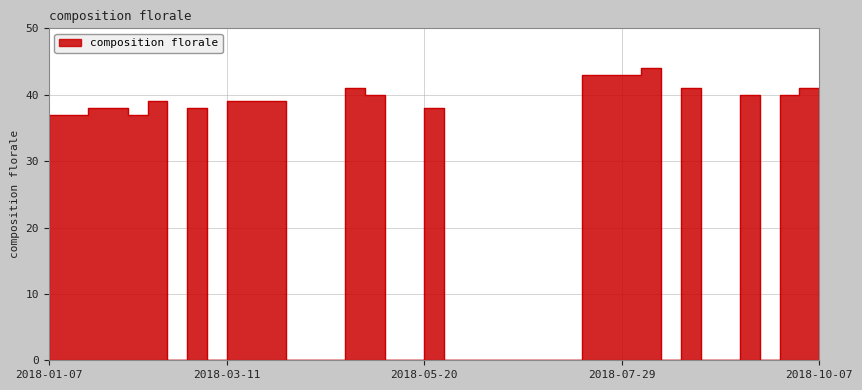

Rank the categories by value from highest to lowest.

2018-08-12, 2018-07-22, 2018-07-29, 2018-08-05, 2018-04-29, 2018-08-26, 2018-10-07, 2018-05-06, 2018-09-16, 2018-09-30, 2018-02-18, 2018-03-18, 2018-03-25, 2018-04-01, 2018-01-28, 2018-02-04, 2018-03-04, 2018-05-27, 2018-01-07, 2018-01-14, 2018-01-21, 2018-02-11, 2018-02-25, 2018-03-11, 2018-04-08, 2018-04-15, 2018-04-22, 2018-05-13, 2018-05-20, 2018-06-03, 2018-06-10, 2018-06-17, 2018-06-24, 2018-07-01, 2018-07-08, 2018-07-15, 2018-08-19, 2018-09-02, 2018-09-09, 2018-09-23